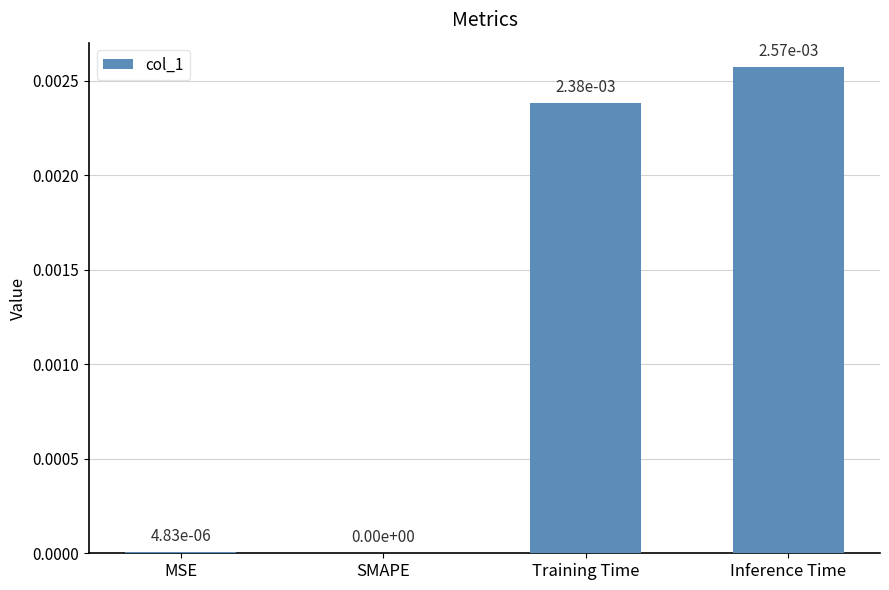

The value at MSE is 0.0. True or false?

True